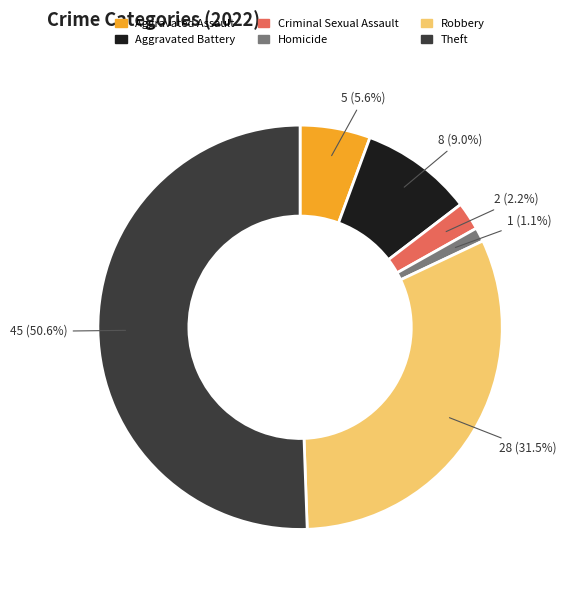

Which slice is the smallest?

Homicide